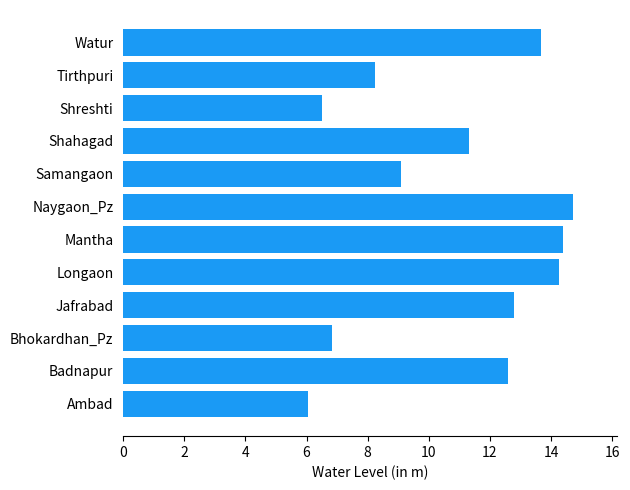

Where is the data nearest to the value 10?

Samangaon